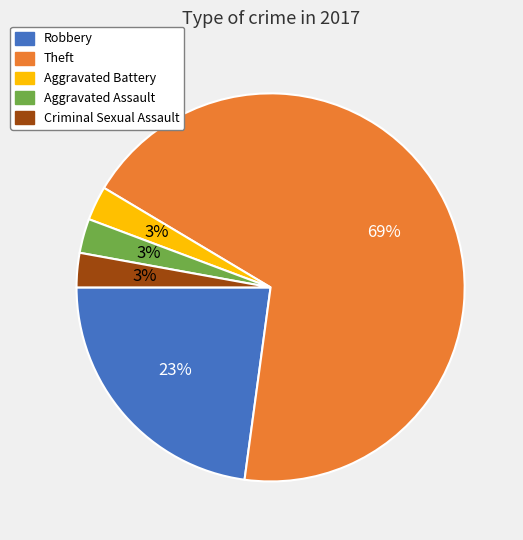

What is the largest slice in the pie chart?

Theft